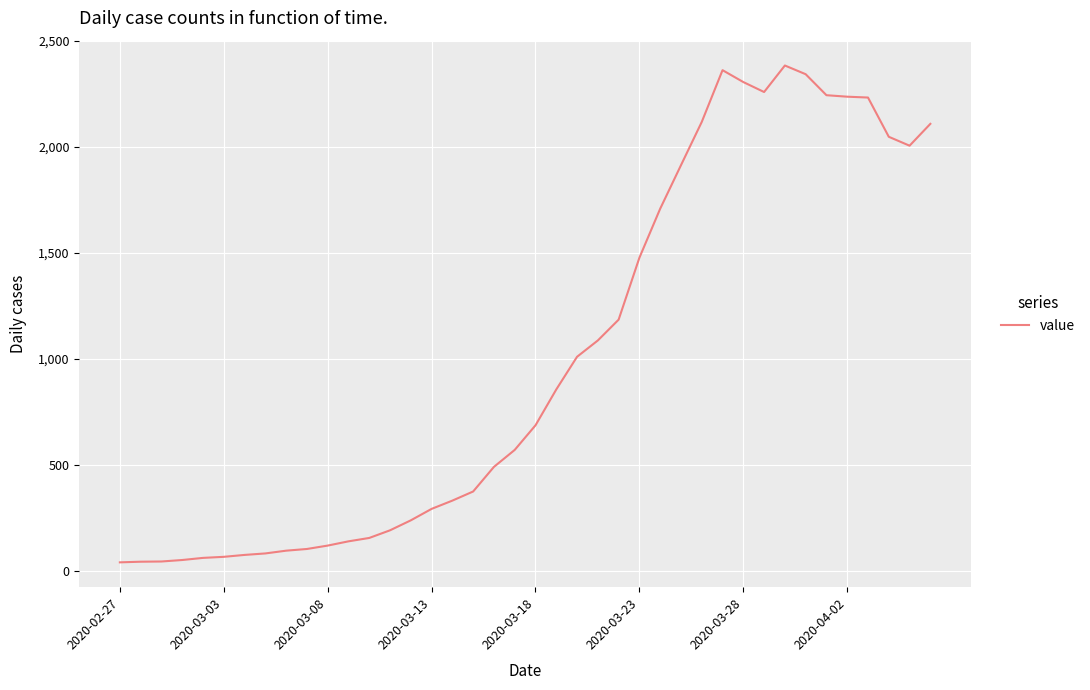

What is the maximum value shown in the chart?

2383